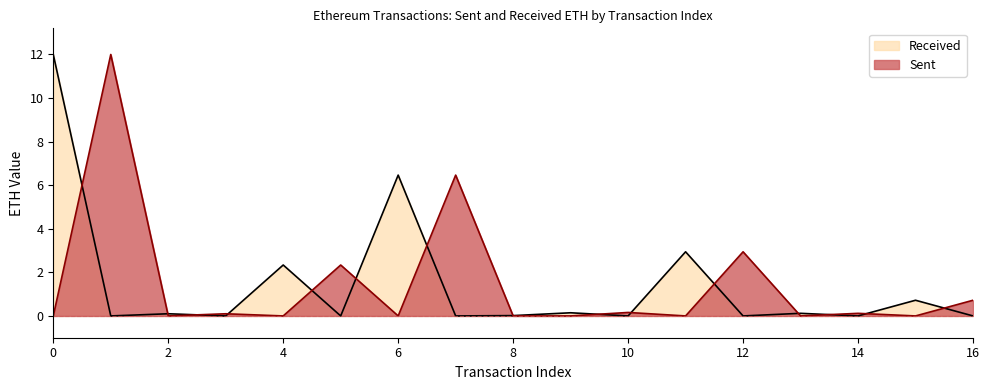

How many positive values does the Sent series have?

8